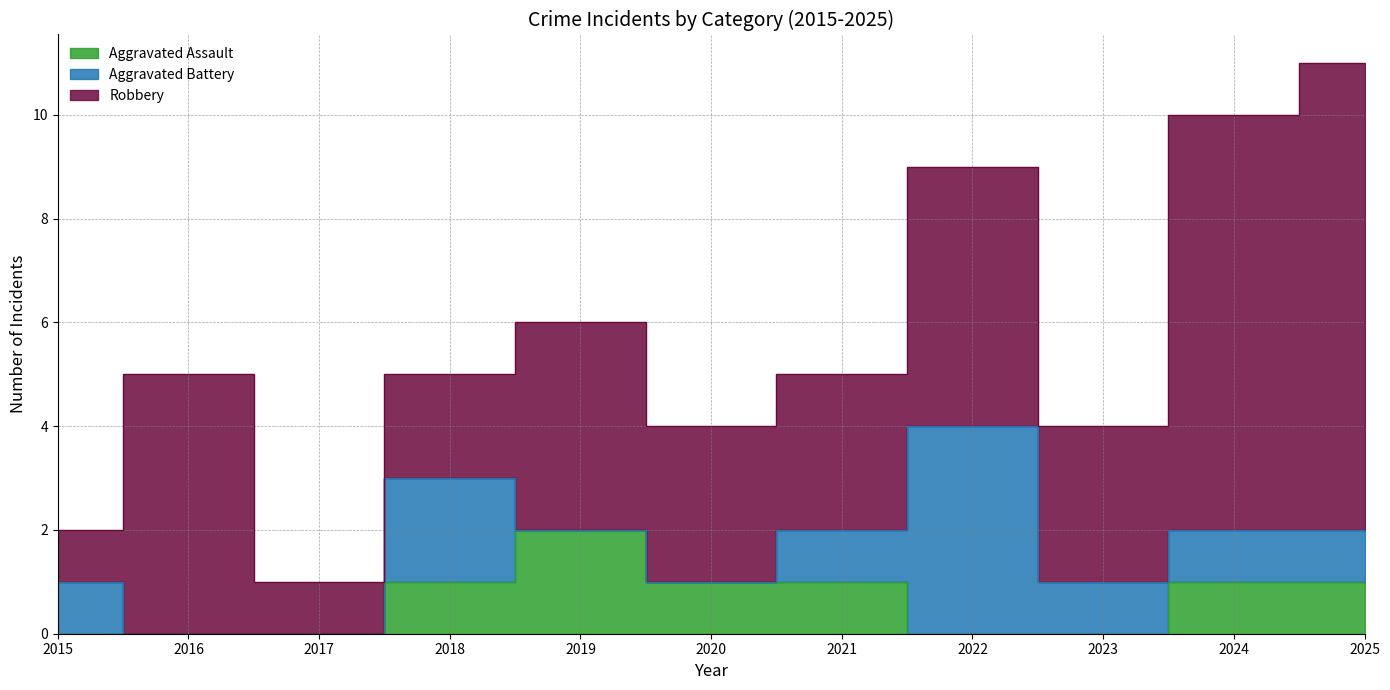

Reading left to right, transcribe all the data shown in this chart.

Aggravated Assault: 2015=0	2016=0	2017=0	2018=1	2019=2	2020=1	2021=1	2022=0	2023=0	2024=1	2025=1
Aggravated Battery: 2015=1	2016=0	2017=0	2018=2	2019=0	2020=0	2021=1	2022=4	2023=1	2024=1	2025=1
Robbery: 2015=1	2016=5	2017=1	2018=2	2019=4	2020=3	2021=3	2022=5	2023=3	2024=8	2025=9